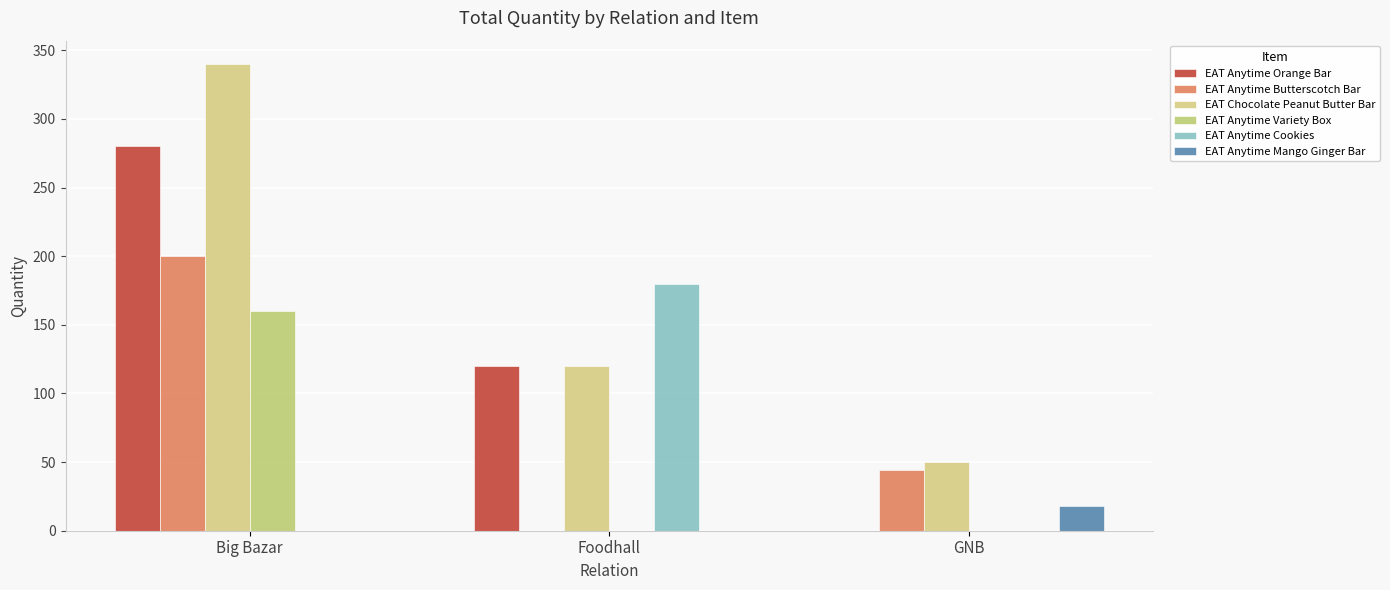

Is the value of EAT Anytime Butterscotch Bar at GNB greater than the value of EAT Anytime Mango Ginger Bar at GNB?

Yes